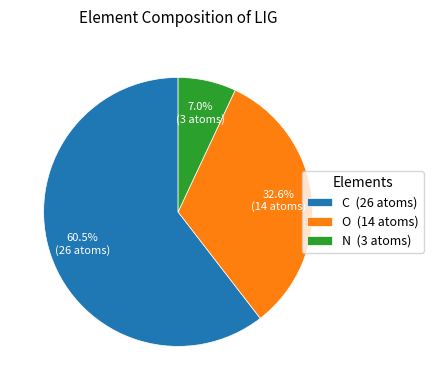

What is the smallest slice in the pie chart?

N